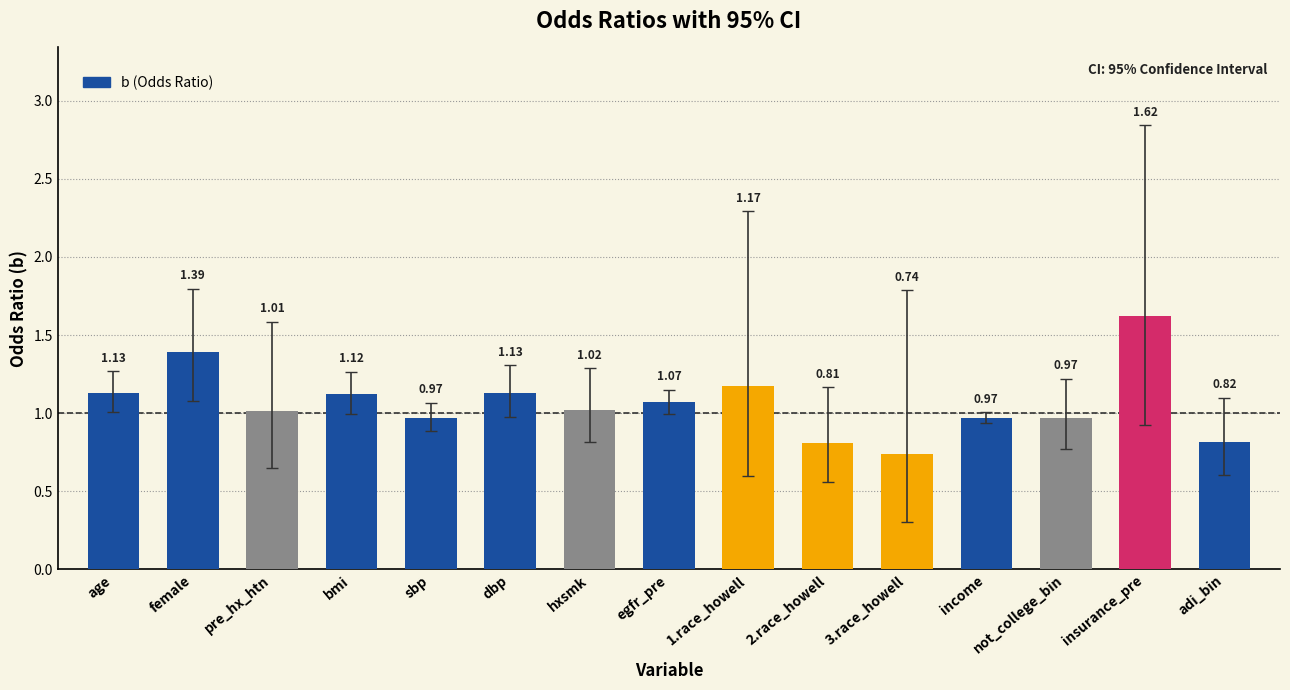

What is the label of the 14th bar from the left?

insurance_pre